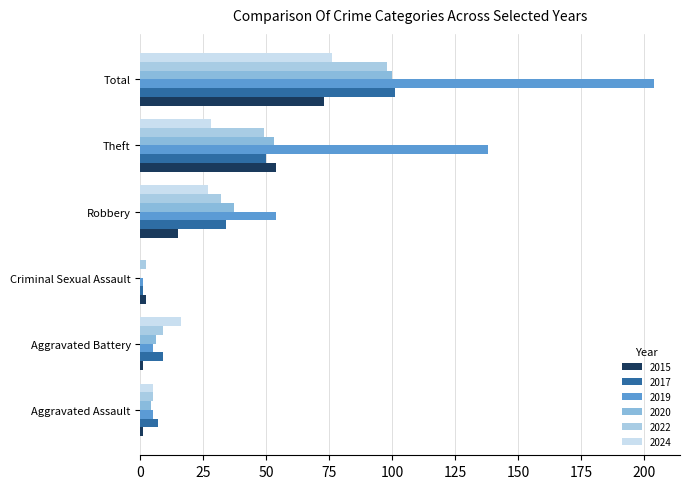

At which category is the sum across all series the highest?

Total